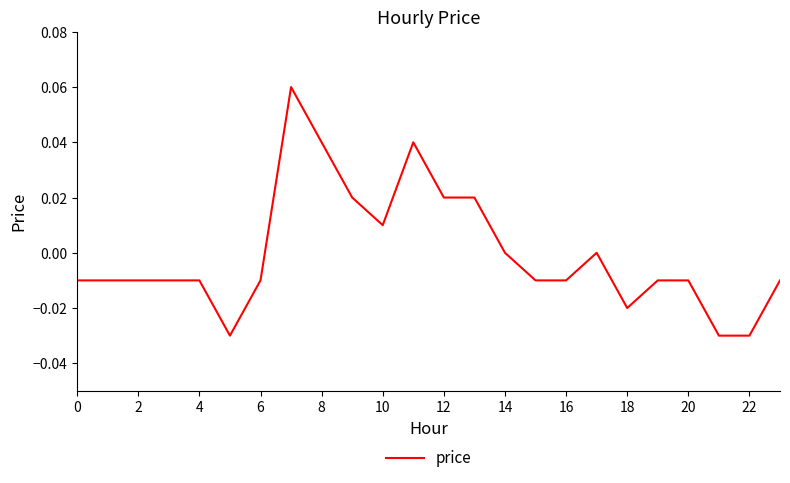

The value at 14 is 0.0. True or false?

True